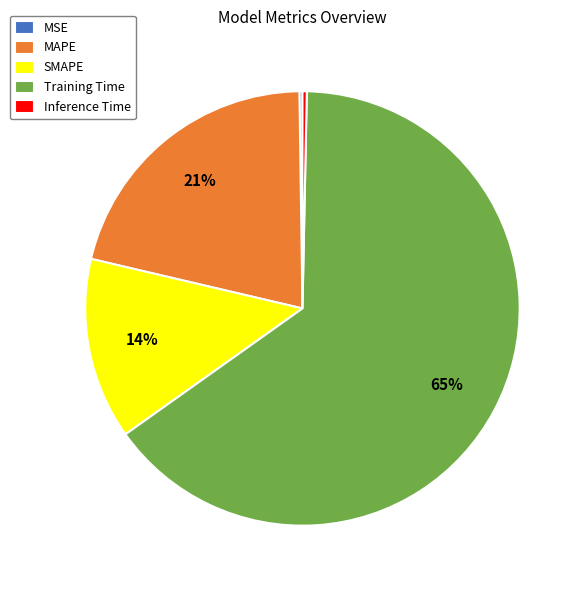

Which category has the biggest portion of the pie?

Training Time